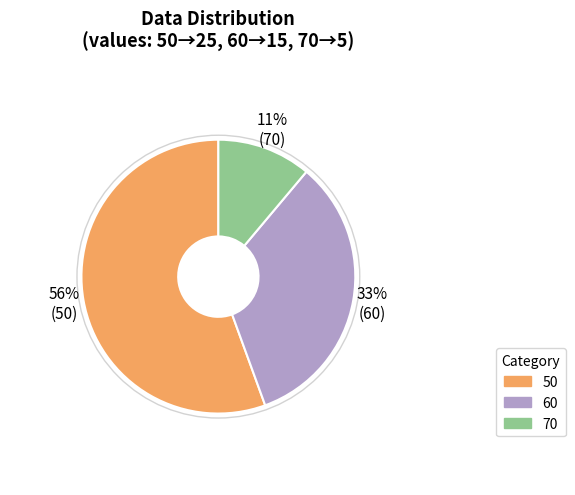

To the nearest percent, what is the average slice percentage?

33%